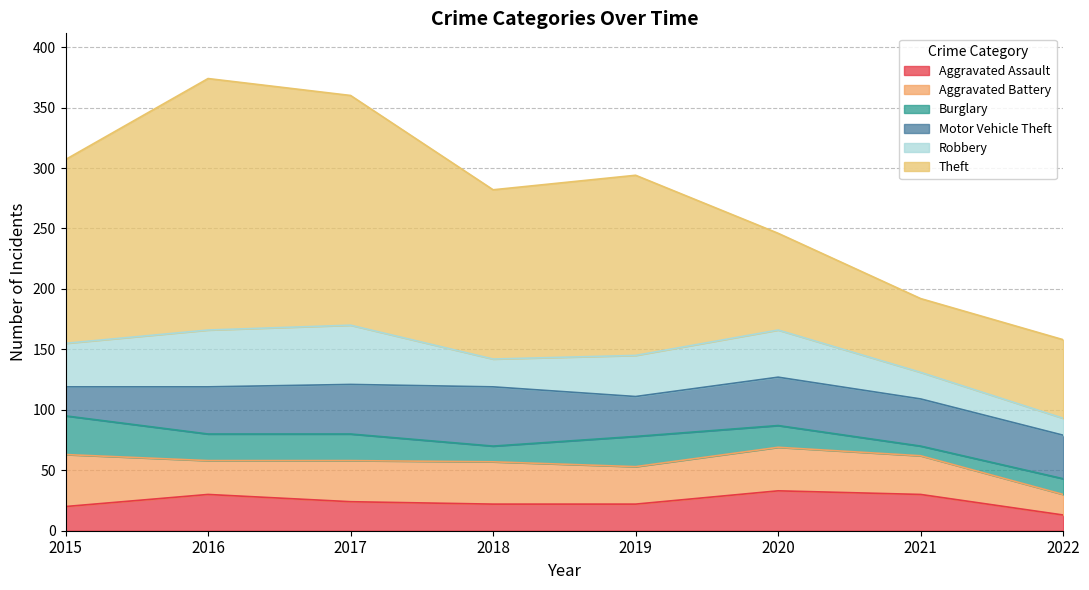

True or false: Theft and Burglary cross at least once.

False